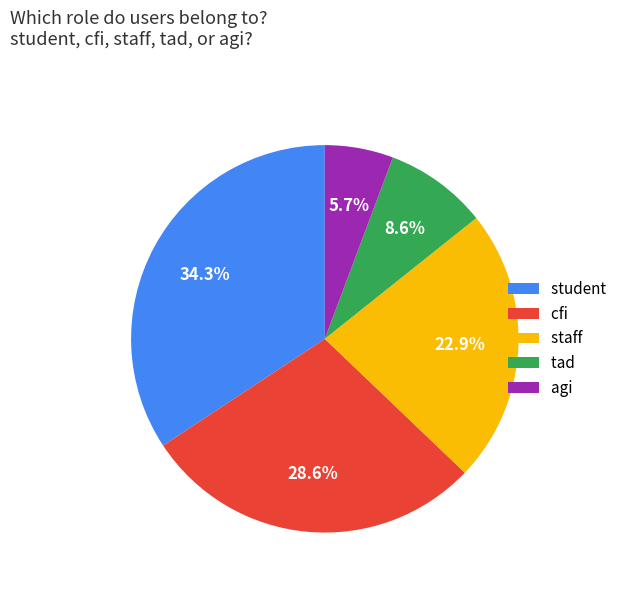

What percentage is the agi slice, to the nearest percent?

6%